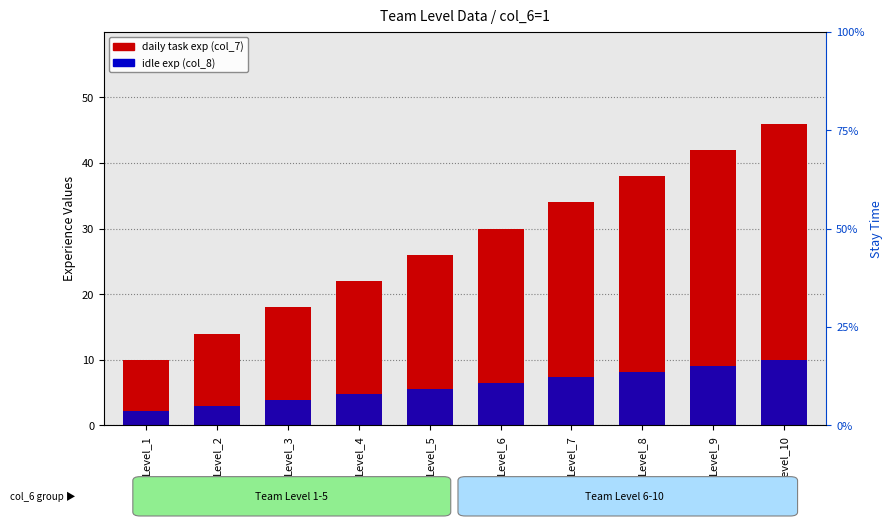

The value of daily task exp (col_7) at Level_3 is 5.7. True or false?

False